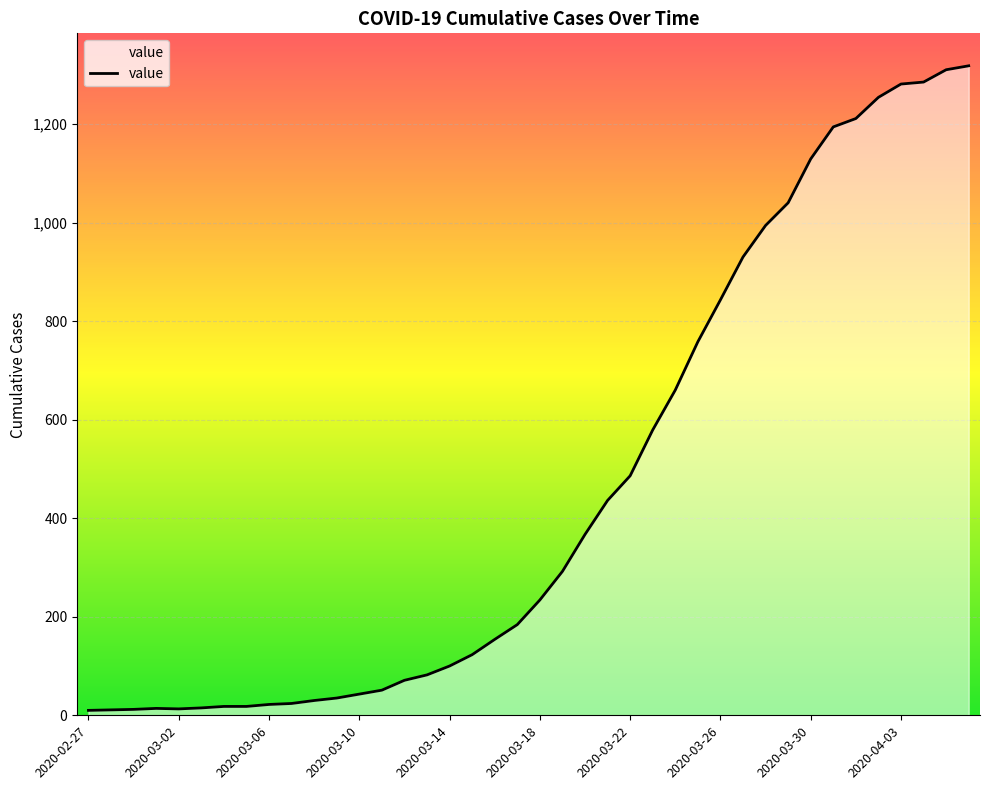

What is the difference between the maximum and minimum values?

1308